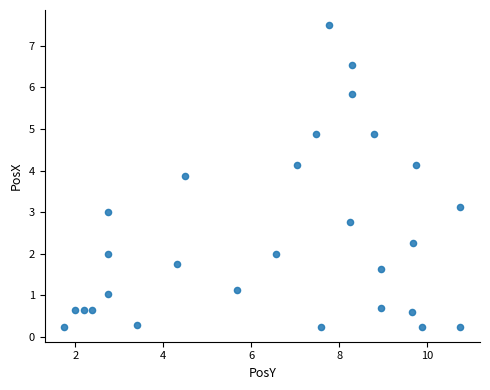

What is the range of X values (max minus min)?

9.0